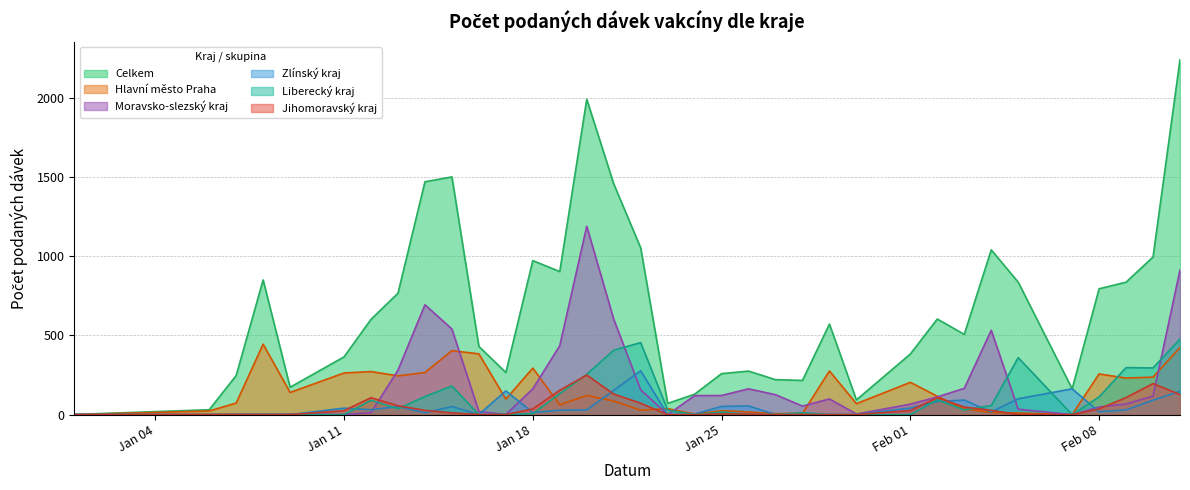

Does the chart have visible grid lines?

Yes